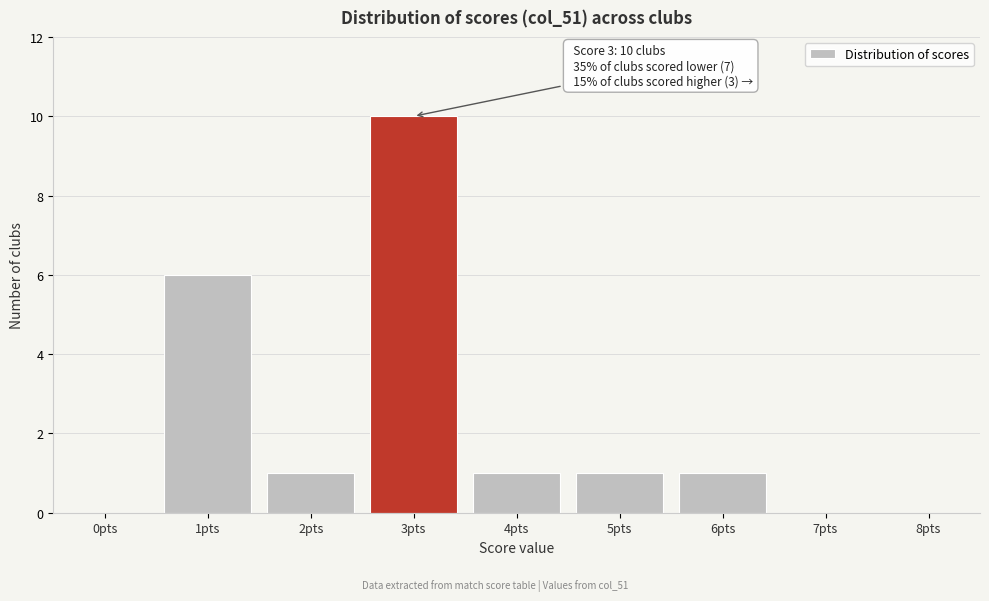

Which range on the x-axis has the tallest bar?

2.5 to 3.5